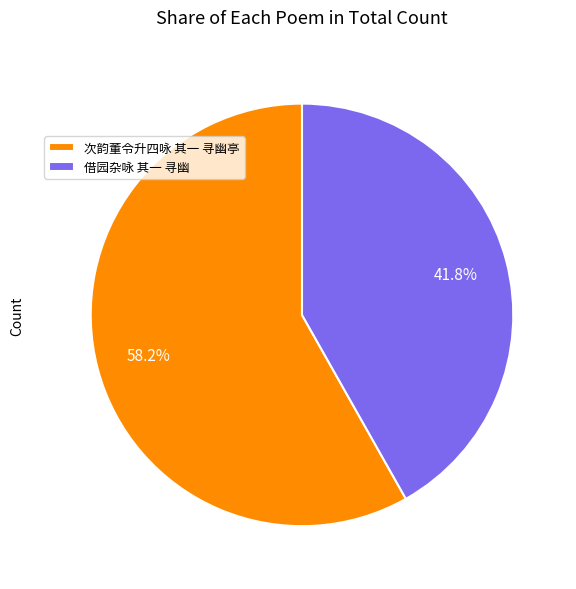

To the nearest percent, what percentage of the pie is 次韵董令升四咏 其一 寻幽亭?

58%